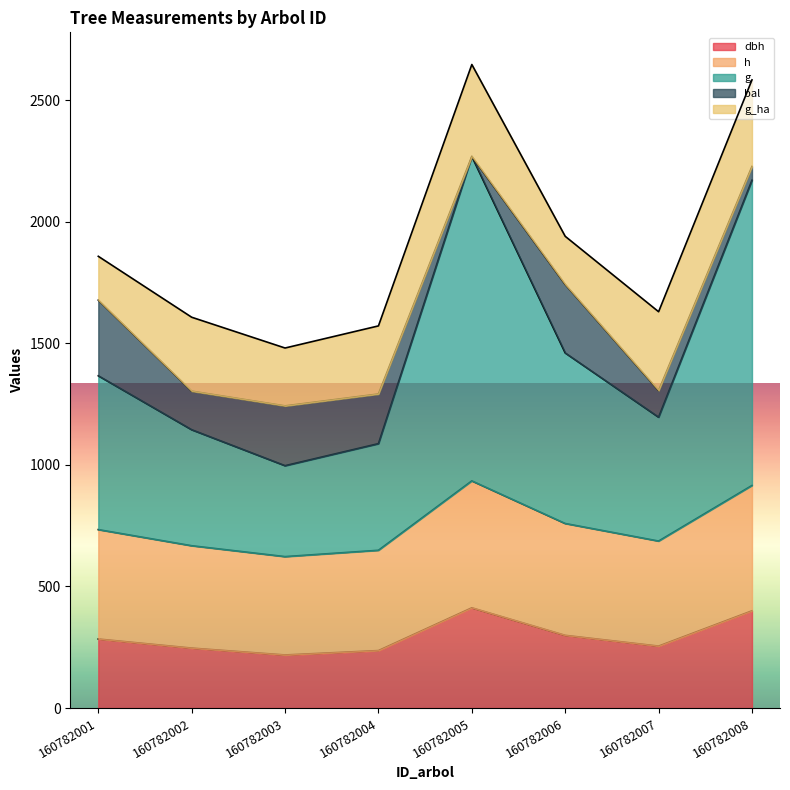

What is the total value across all series at 160782005?

2646.9